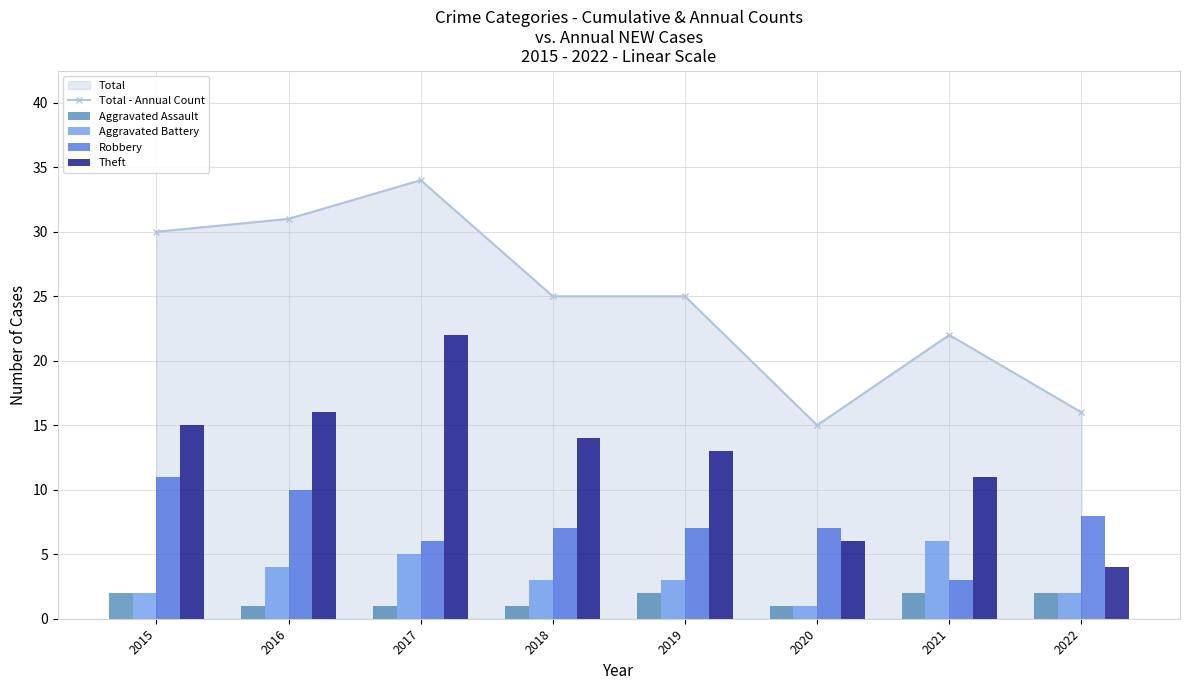

Is it true that Aggravated Assault equals 0 at 2020?

False